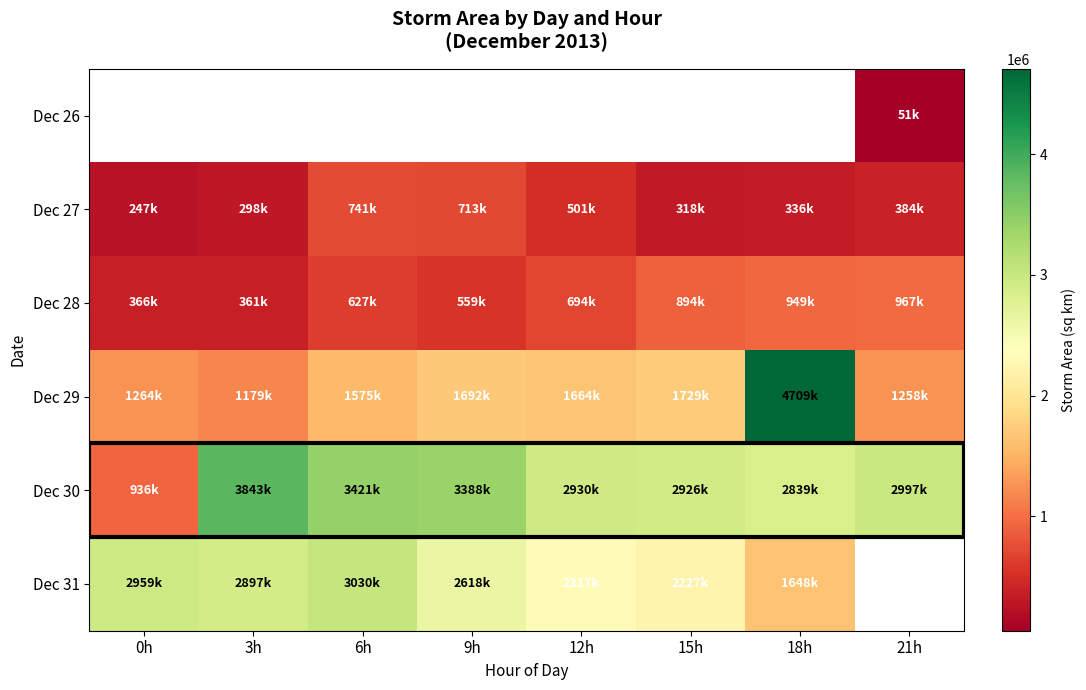

What is the sum of the Dec 29 values at 3h and 21h?

2436875.0